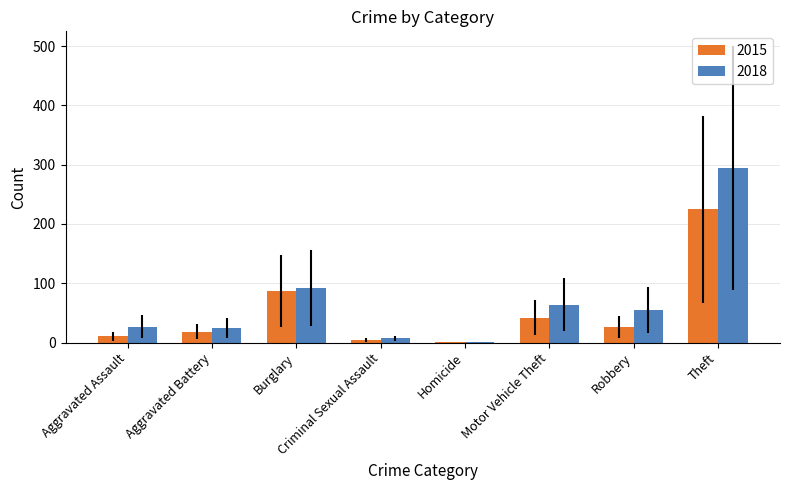

What are all the series names shown in the legend?

2015, 2018